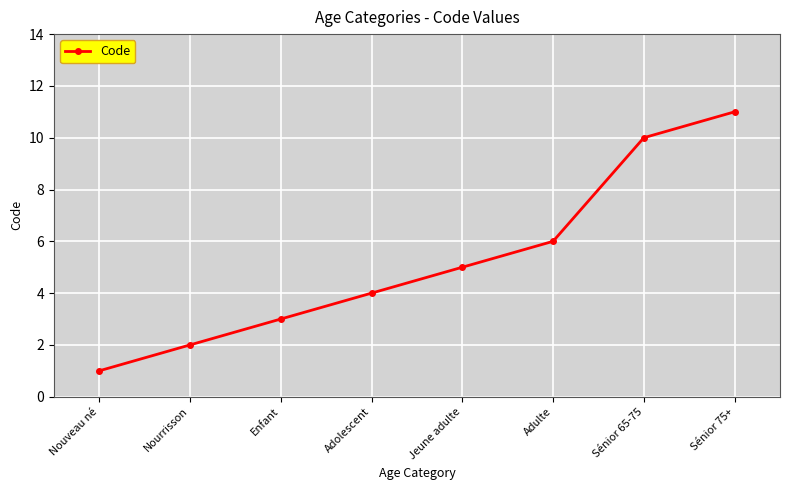

What is the greatest value displayed?

11